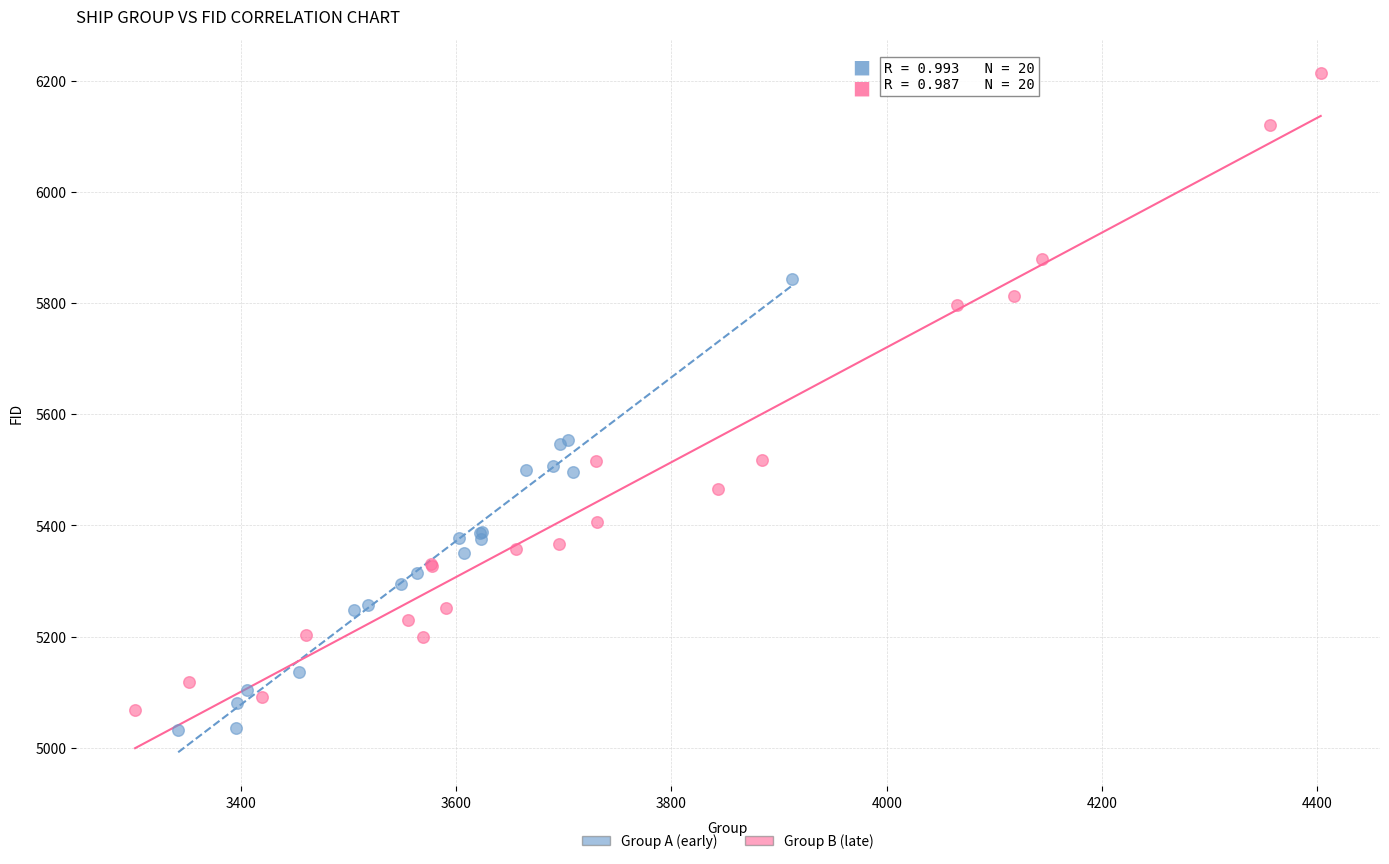

Which series contains the highest Y value?

Group B (late)